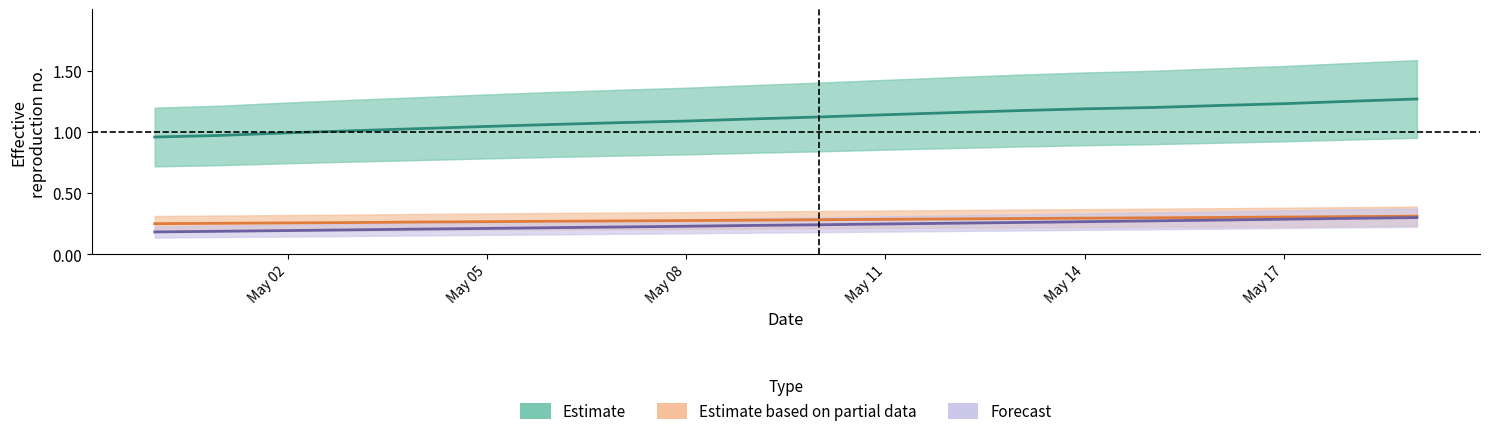

True or false: Estimate has more than 1 points higher than both neighbors.

False